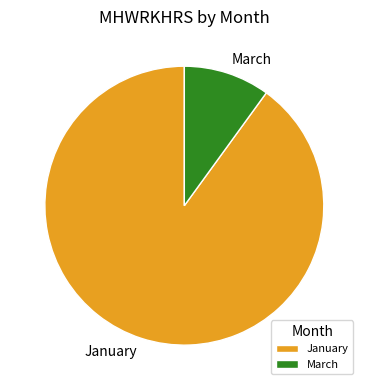

Count the number of slices in the pie.

2